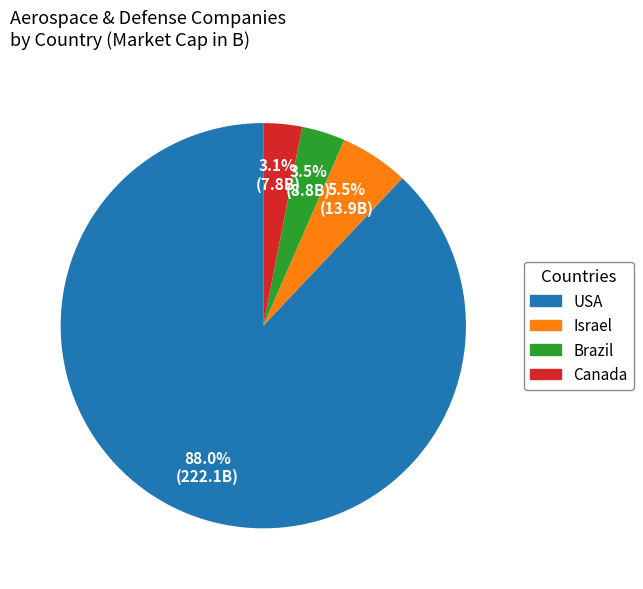

What percentage is the USA slice, to the nearest percent?

88%